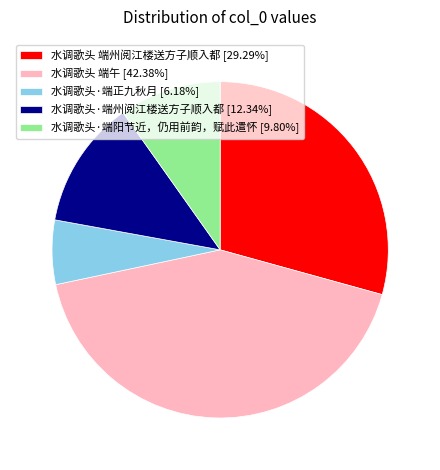

Do 水调歌头 端午 [42.38%] and 水调歌头·端州阅江楼送方子顺入都 [12.34%] together represent more than half of the pie?

Yes